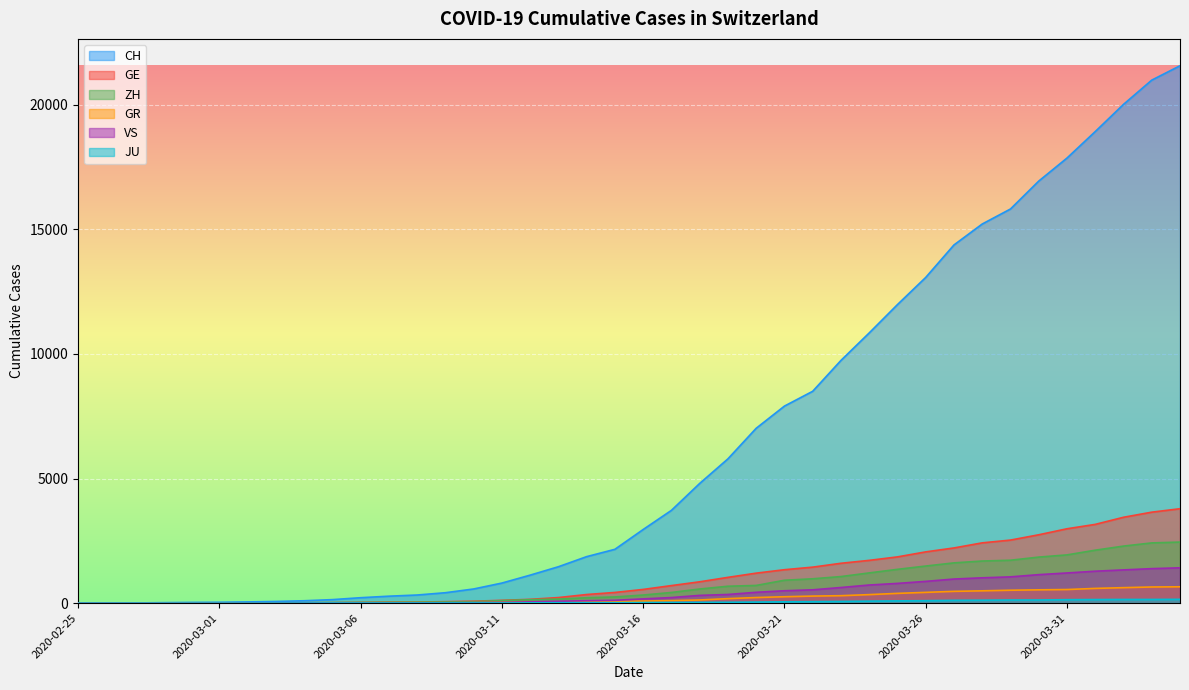

Which series changed the most between 2020-03-12 and 2020-03-16?

CH